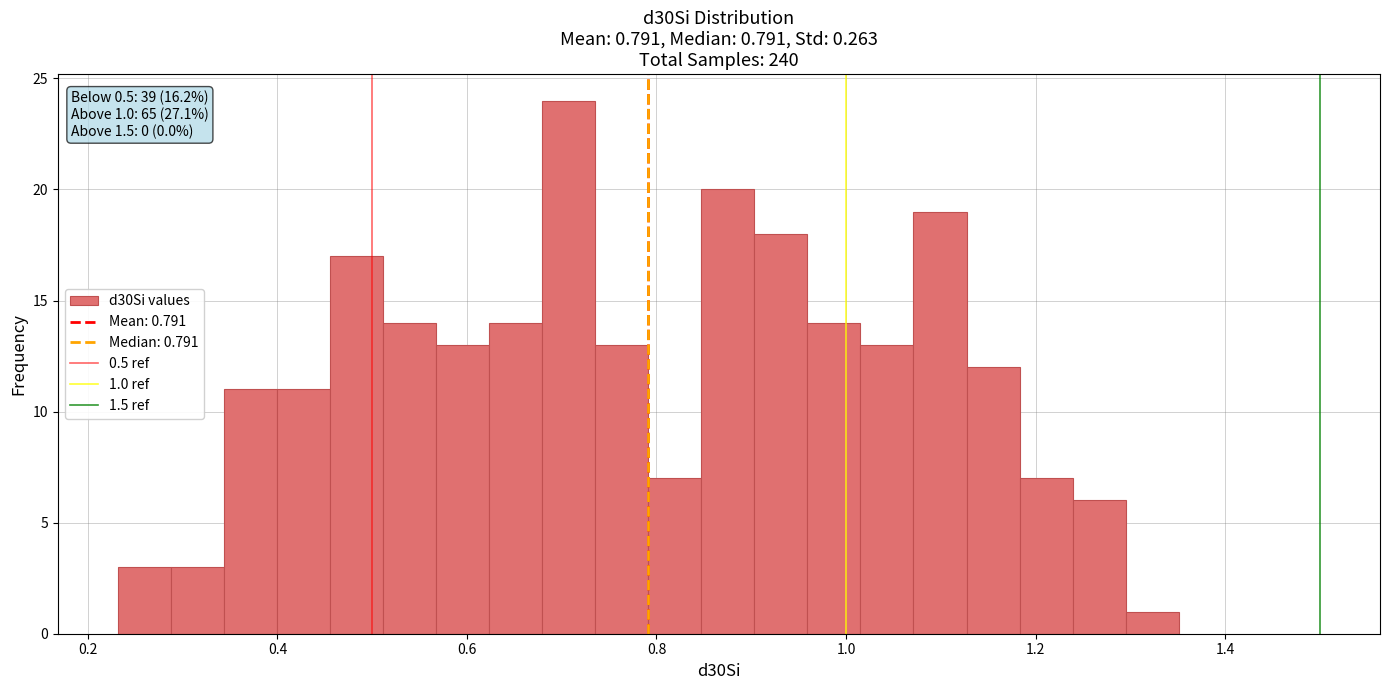

Read against the x-axis, roughly where is the centre of the tallest bar?

0.70